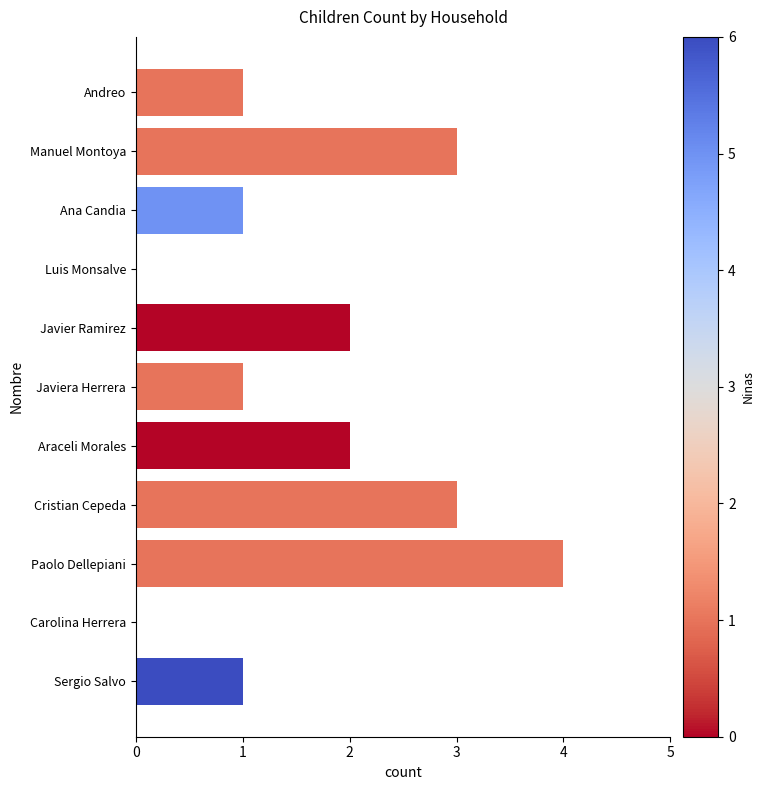

Count the number of categories in the chart.

11